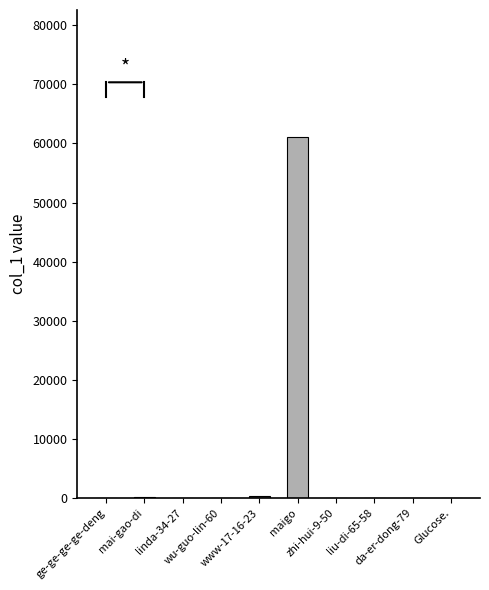

At which category does the chart reach its minimum across all series?

linda-34-27